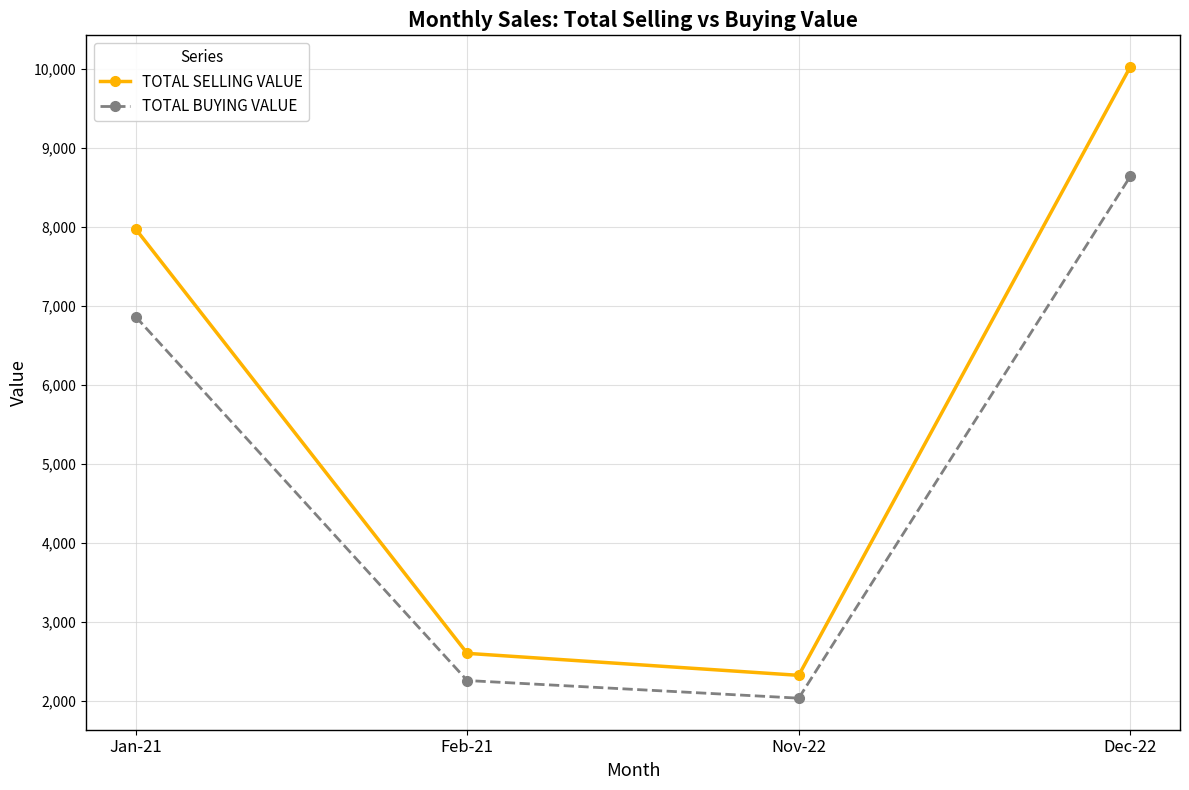

At how many categories does at least one series exceed 5935?

2